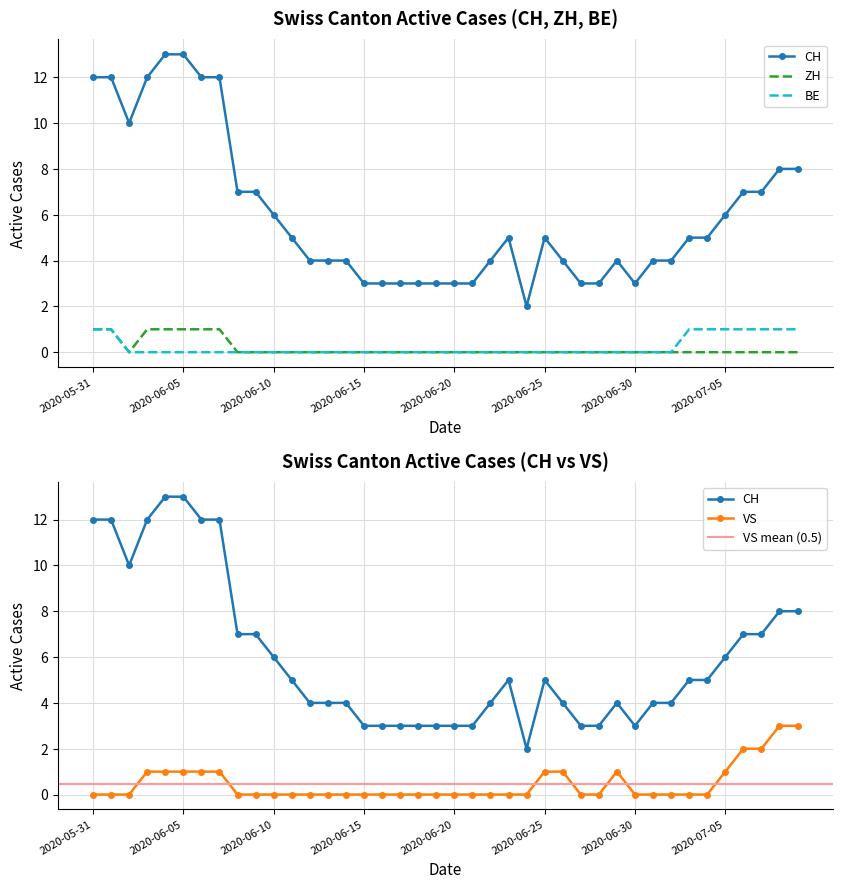

Reading right to left, transcribe all the data shown in this chart.

CH: 2020-07-09=8	2020-07-08=8	2020-07-07=7	2020-07-06=7	2020-07-05=6	2020-07-04=5	2020-07-03=5	2020-07-02=4	2020-07-01=4	2020-06-30=3	2020-06-29=4	2020-06-28=3	2020-06-27=3	2020-06-26=4	2020-06-25=5	2020-06-24=2	2020-06-23=5	2020-06-22=4	2020-06-21=3	2020-06-20=3	2020-06-19=3	2020-06-18=3	2020-06-17=3	2020-06-16=3	2020-06-15=3	2020-06-14=4	2020-06-13=4	2020-06-12=4	2020-06-11=5	2020-06-10=6	2020-06-09=7	2020-06-08=7	2020-06-07=12	2020-06-06=12	2020-06-05=13	2020-06-04=13	2020-06-03=12	2020-06-02=10	2020-06-01=12	2020-05-31=12
ZH: 2020-07-09=0	2020-07-08=0	2020-07-07=0	2020-07-06=0	2020-07-05=0	2020-07-04=0	2020-07-03=0	2020-07-02=0	2020-07-01=0	2020-06-30=0	2020-06-29=0	2020-06-28=0	2020-06-27=0	2020-06-26=0	2020-06-25=0	2020-06-24=0	2020-06-23=0	2020-06-22=0	2020-06-21=0	2020-06-20=0	2020-06-19=0	2020-06-18=0	2020-06-17=0	2020-06-16=0	2020-06-15=0	2020-06-14=0	2020-06-13=0	2020-06-12=0	2020-06-11=0	2020-06-10=0	2020-06-09=0	2020-06-08=0	2020-06-07=1	2020-06-06=1	2020-06-05=1	2020-06-04=1	2020-06-03=1	2020-06-02=0	2020-06-01=1	2020-05-31=1
BE: 2020-07-09=1	2020-07-08=1	2020-07-07=1	2020-07-06=1	2020-07-05=1	2020-07-04=1	2020-07-03=1	2020-07-02=0	2020-07-01=0	2020-06-30=0	2020-06-29=0	2020-06-28=0	2020-06-27=0	2020-06-26=0	2020-06-25=0	2020-06-24=0	2020-06-23=0	2020-06-22=0	2020-06-21=0	2020-06-20=0	2020-06-19=0	2020-06-18=0	2020-06-17=0	2020-06-16=0	2020-06-15=0	2020-06-14=0	2020-06-13=0	2020-06-12=0	2020-06-11=0	2020-06-10=0	2020-06-09=0	2020-06-08=0	2020-06-07=0	2020-06-06=0	2020-06-05=0	2020-06-04=0	2020-06-03=0	2020-06-02=0	2020-06-01=1	2020-05-31=1
VS: 2020-07-09=3	2020-07-08=3	2020-07-07=2	2020-07-06=2	2020-07-05=1	2020-07-04=0	2020-07-03=0	2020-07-02=0	2020-07-01=0	2020-06-30=0	2020-06-29=1	2020-06-28=0	2020-06-27=0	2020-06-26=1	2020-06-25=1	2020-06-24=0	2020-06-23=0	2020-06-22=0	2020-06-21=0	2020-06-20=0	2020-06-19=0	2020-06-18=0	2020-06-17=0	2020-06-16=0	2020-06-15=0	2020-06-14=0	2020-06-13=0	2020-06-12=0	2020-06-11=0	2020-06-10=0	2020-06-09=0	2020-06-08=0	2020-06-07=1	2020-06-06=1	2020-06-05=1	2020-06-04=1	2020-06-03=1	2020-06-02=0	2020-06-01=0	2020-05-31=0